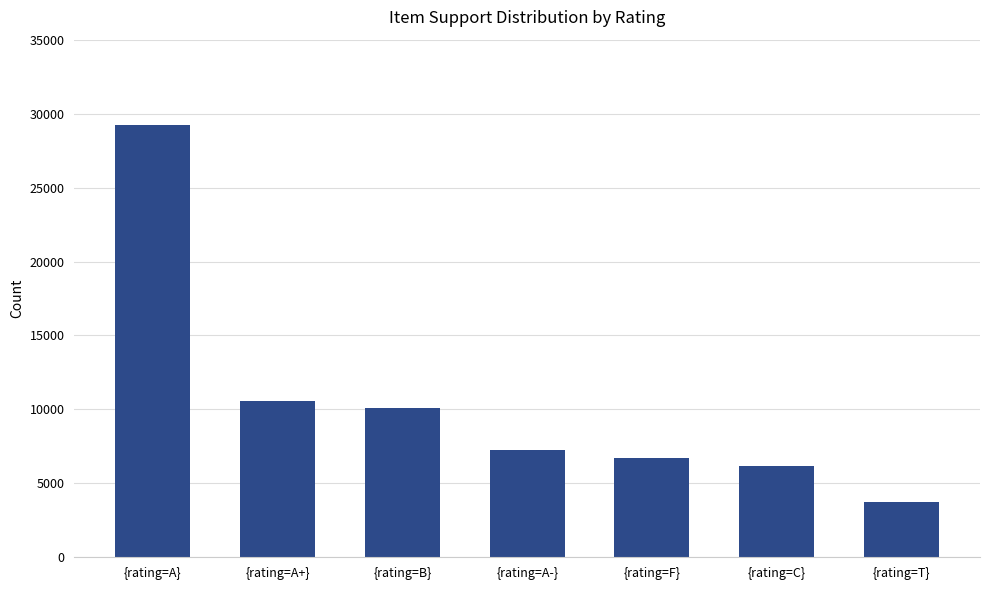

Rank the categories by value from highest to lowest.

{rating=A}, {rating=A+}, {rating=B}, {rating=A-}, {rating=F}, {rating=C}, {rating=T}